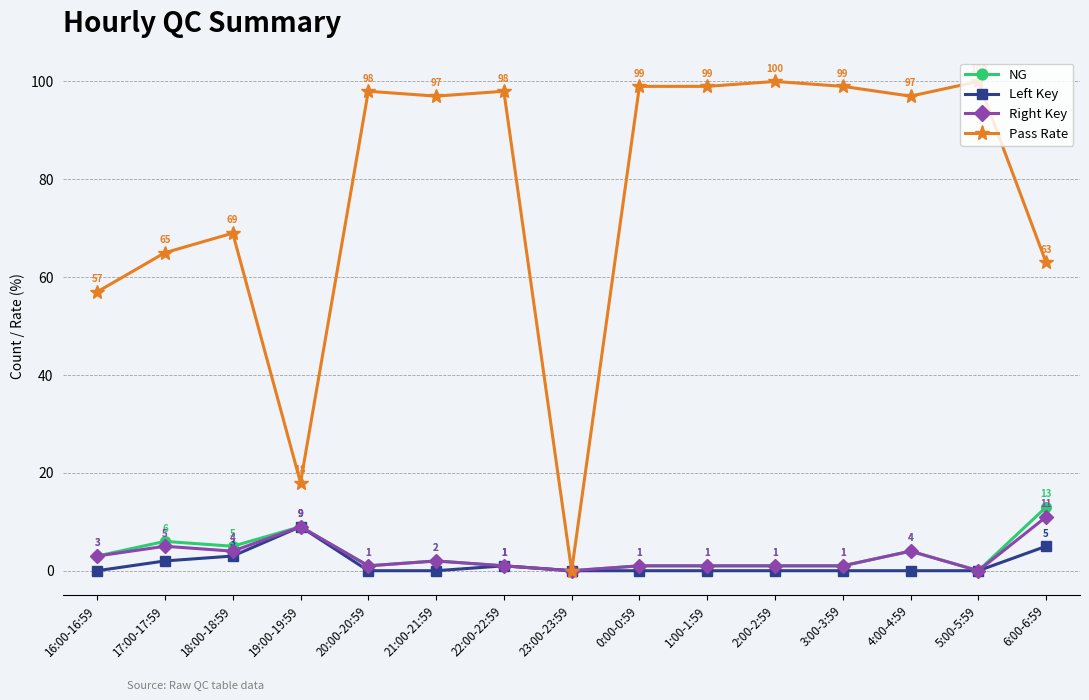

At how many categories does at least one series exceed 31?

13